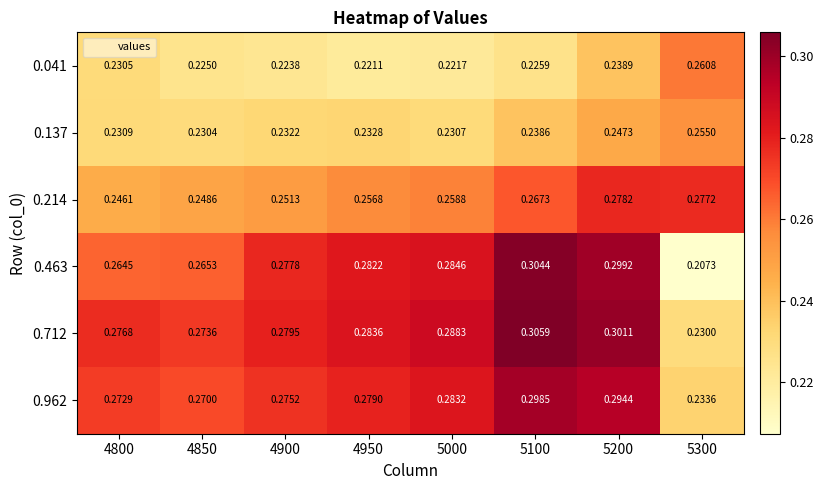

Count the number of categories in the chart.

8